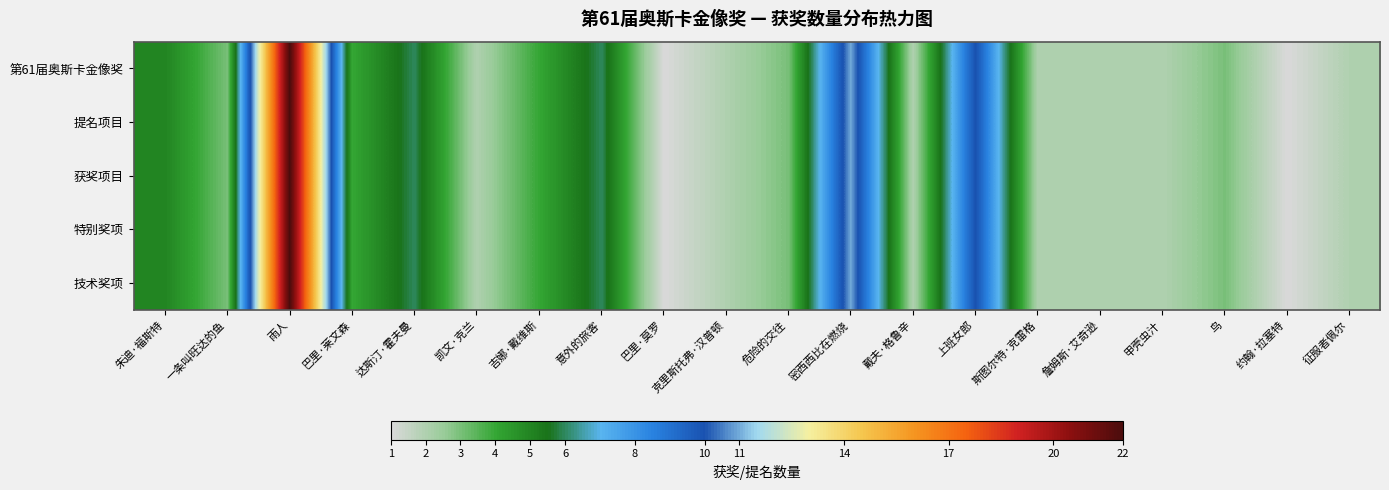

What is the total value across all series at 朱迪·福斯特?

25